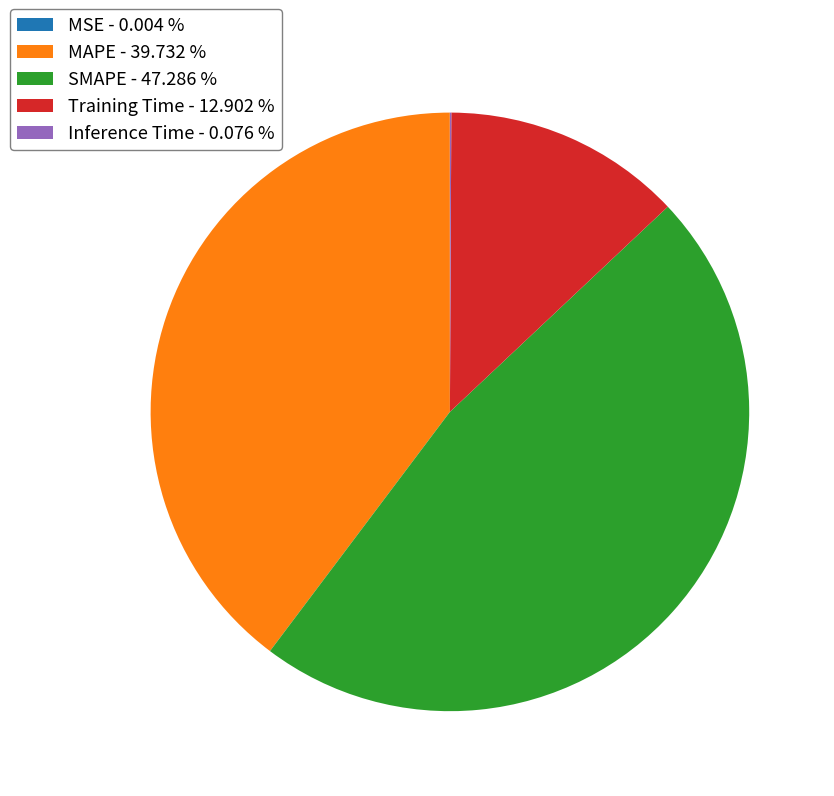

Is Training Time - 12.902 % the majority of the pie?

No